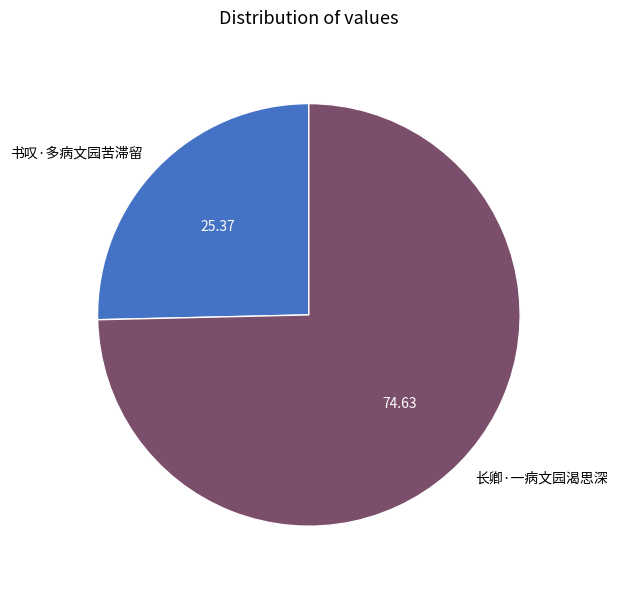

What is the smallest slice in the pie chart?

书叹·多病文园苦滞留